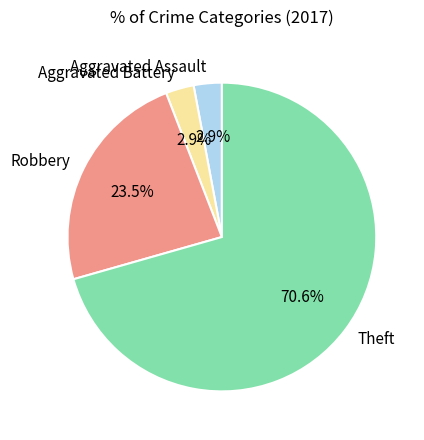

Is there a majority slice in this chart?

Yes